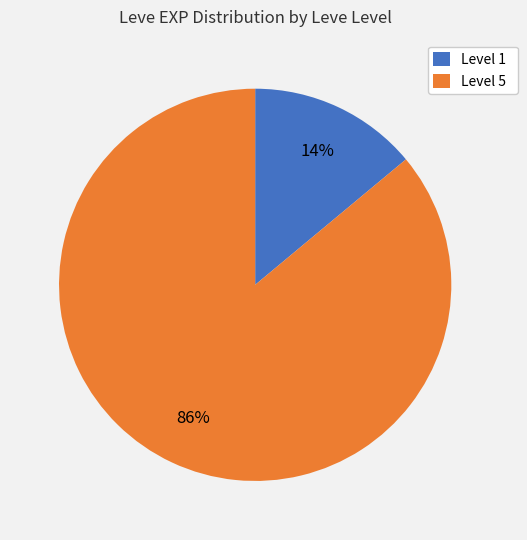

True or false: Level 5 accounts for 74% of the total.

False